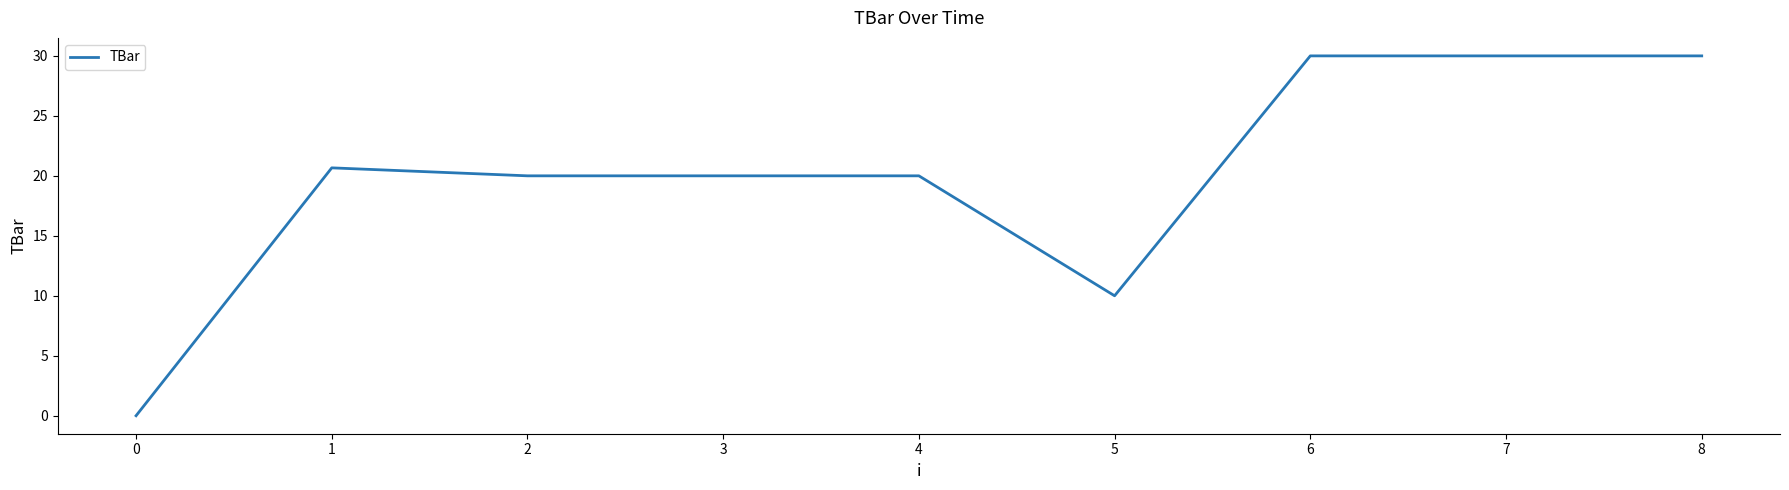

What is the change in value from 1 to 3?

-0.7